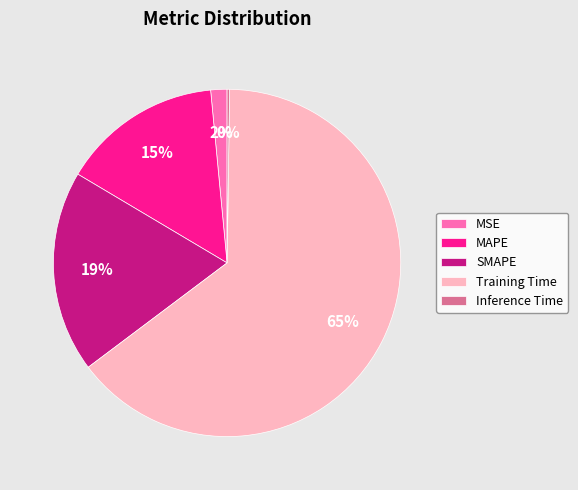

To the nearest percent, what is the difference between the largest and smallest slice percentages?

64%